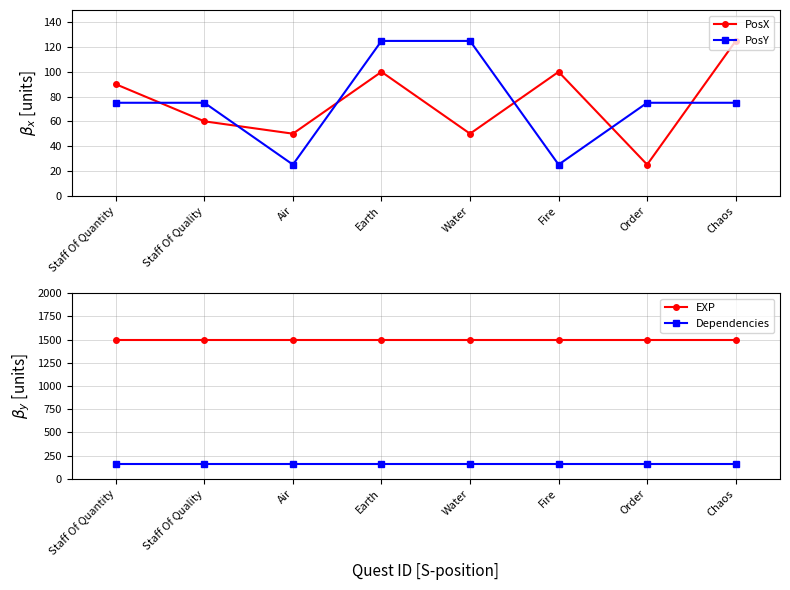

Which series has the largest total across all categories?

EXP